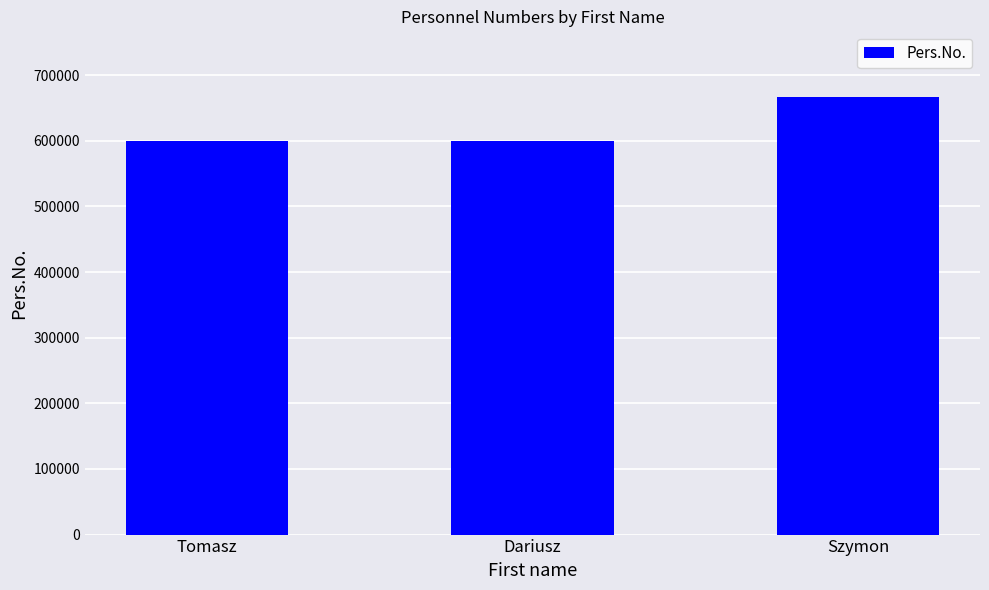

How many distinct data groups are displayed?

1